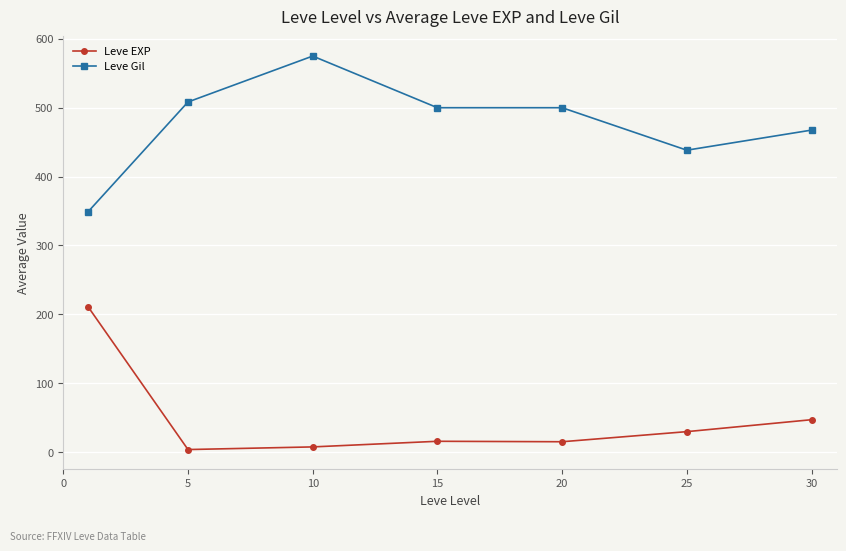

What is the value of the Leve Gil point at the 2nd from the left?

508.3